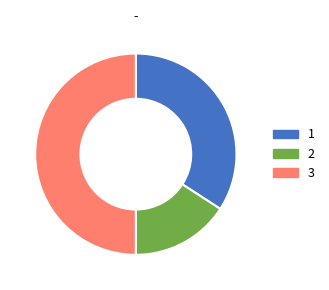

How many segments does this pie chart have?

3